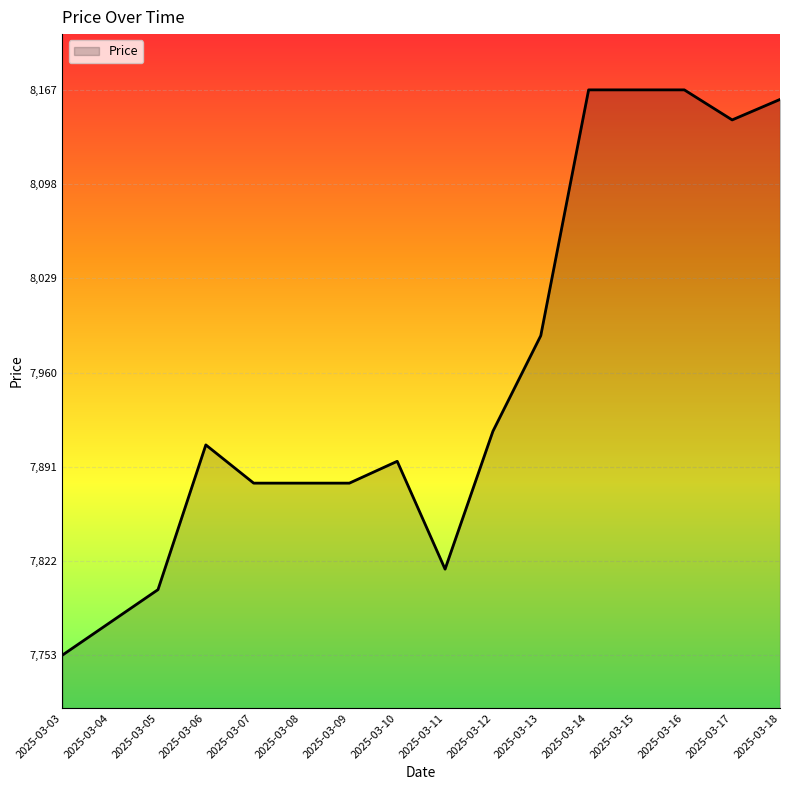

Which has a higher value, 2025-03-04 or 2025-03-07?

2025-03-07